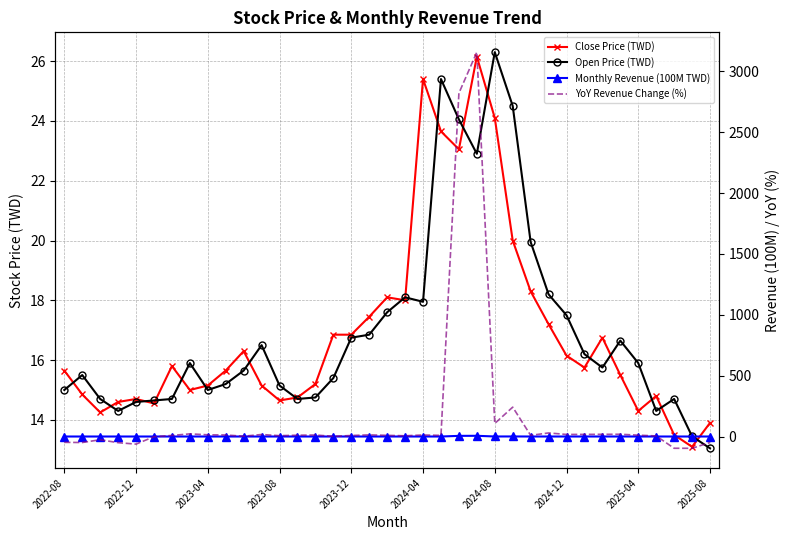

How many values in the YoY Revenue Change (%) series exceed 9?

21